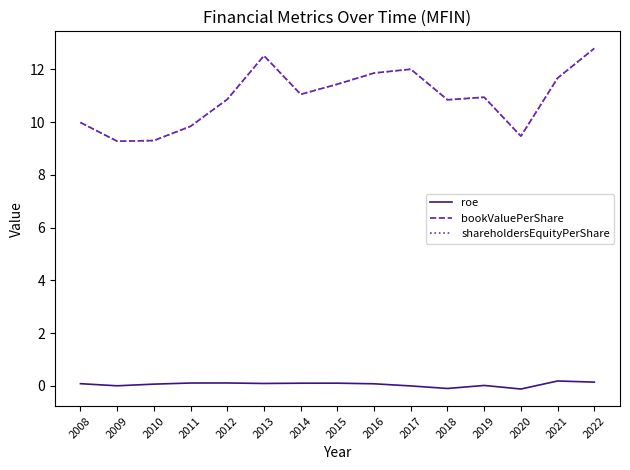

What is the total value across all series at 2018?

21.6